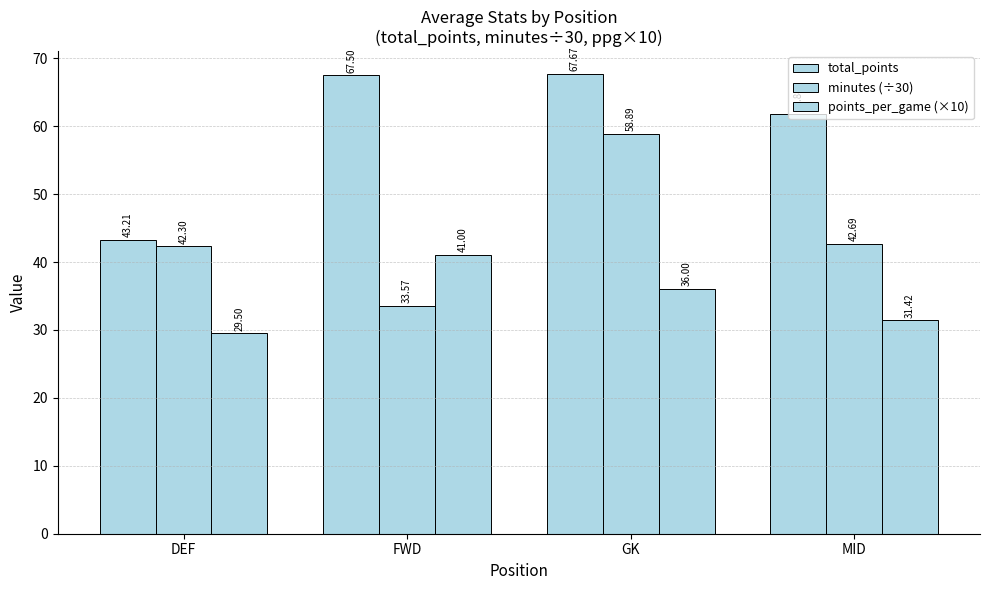

What is the difference between the highest and lowest values at GK?

31.7